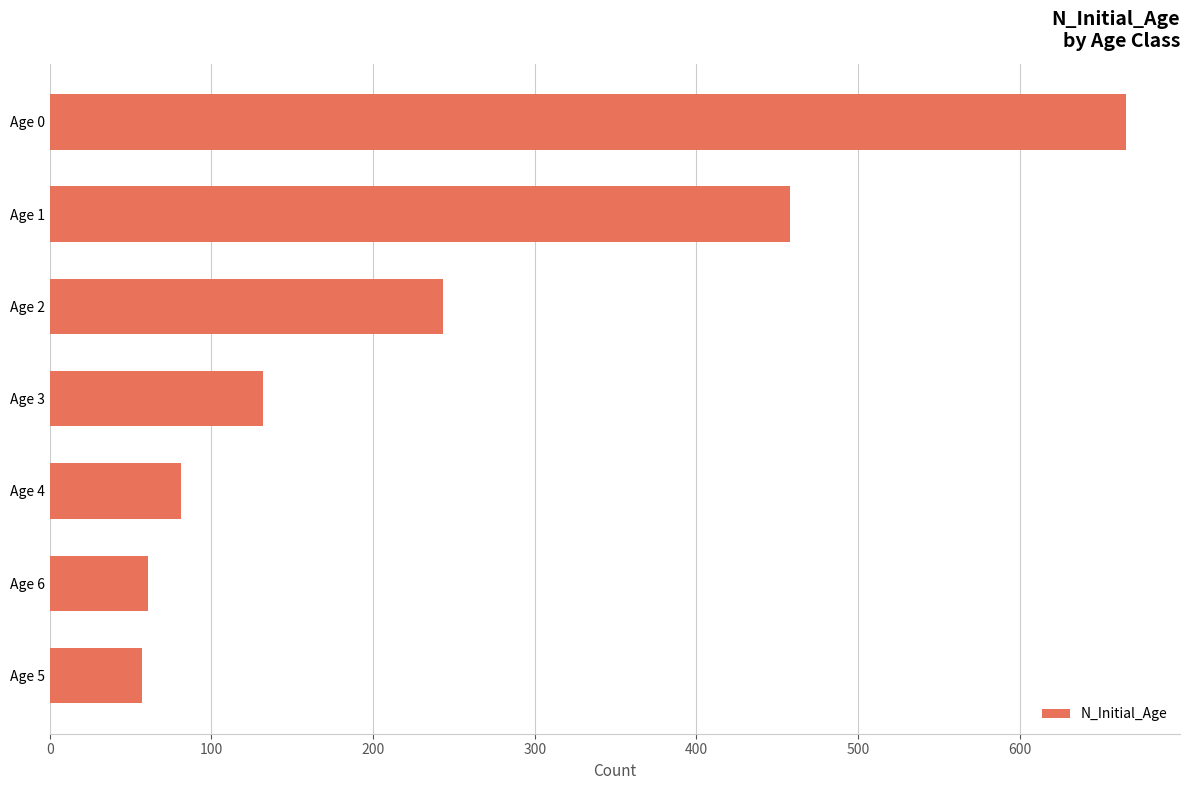

What is the change in value from Age 3 to Age 2?

+111